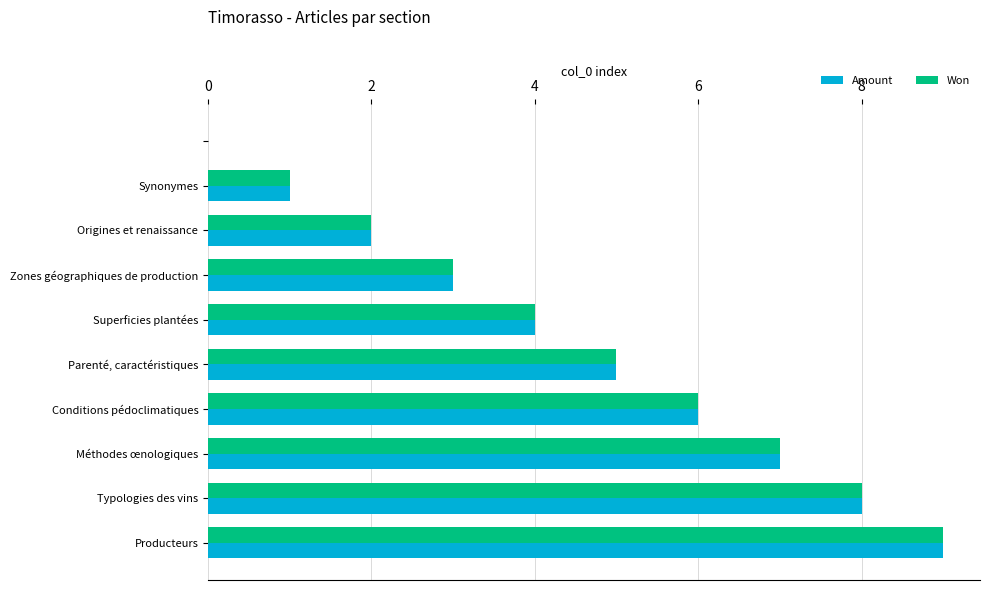

What is the sum of all Amount values?

45